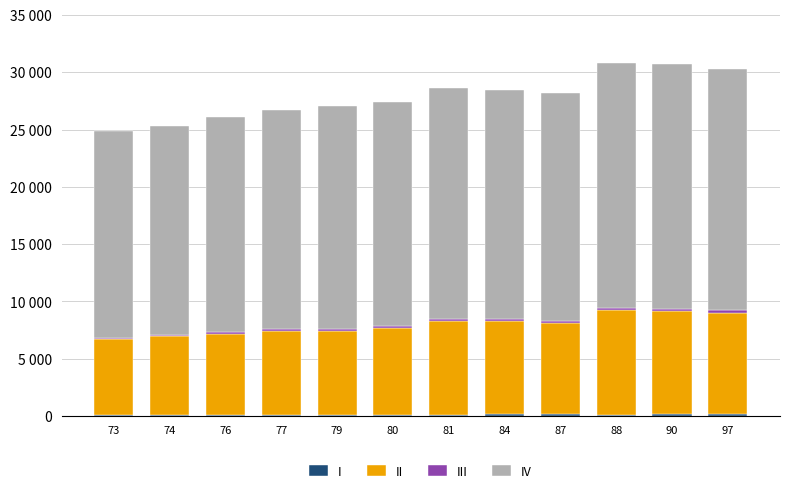

Are the bars horizontal?

No